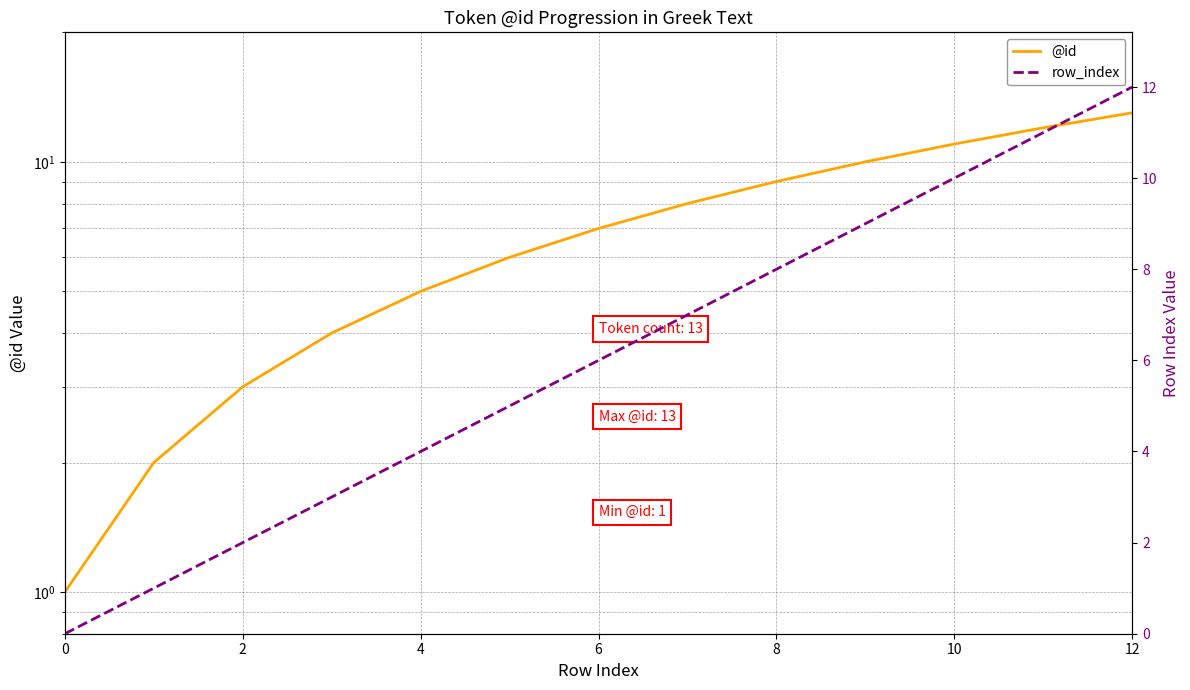

Does the chart have visible grid lines?

Yes